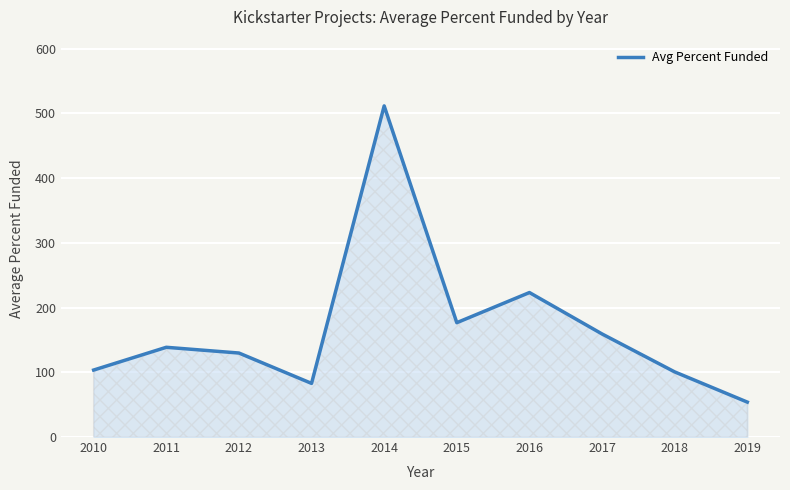

What is the difference between the maximum and minimum values?

457.7